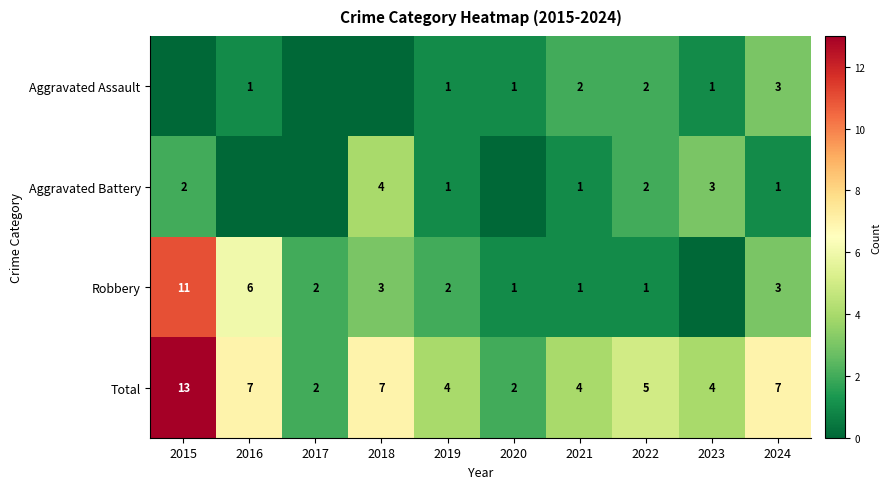

How many categories are shown in the chart?

10